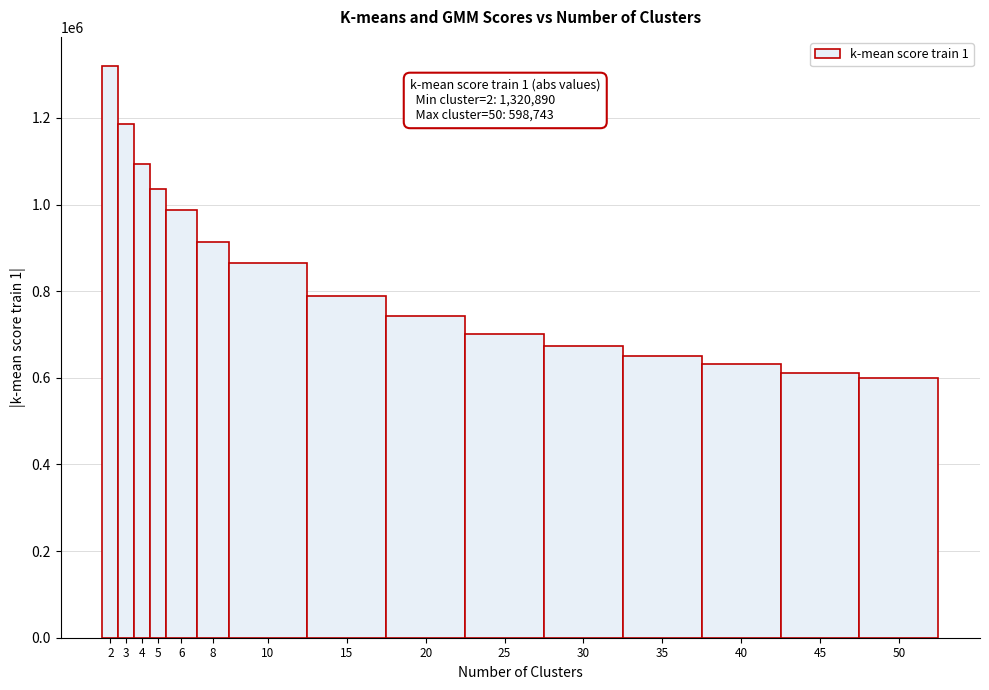

Reading right to left, list all the values displayed in this chart.

50=598742.9	45=611340.1	40=631379.6	35=649687.2	30=674411.8	25=701690.1	20=741525.8	15=788982.0	10=865836.4	8=913665.6	6=986247.1	5=1036701.1	4=1092499.5	3=1186875.9	2=1320890.2